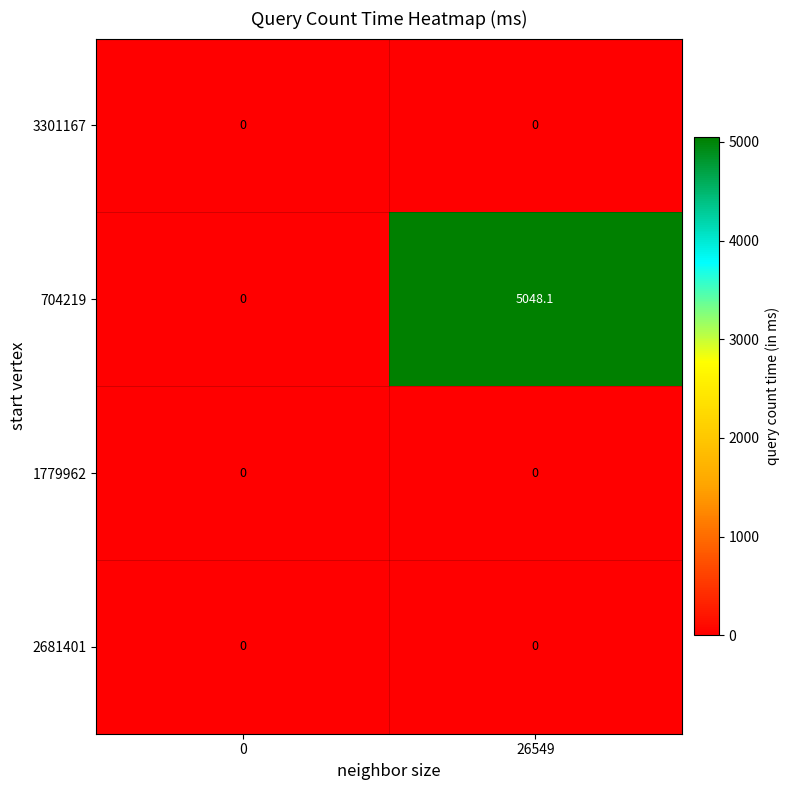

Which category has the highest value in the 704219 series?

26549